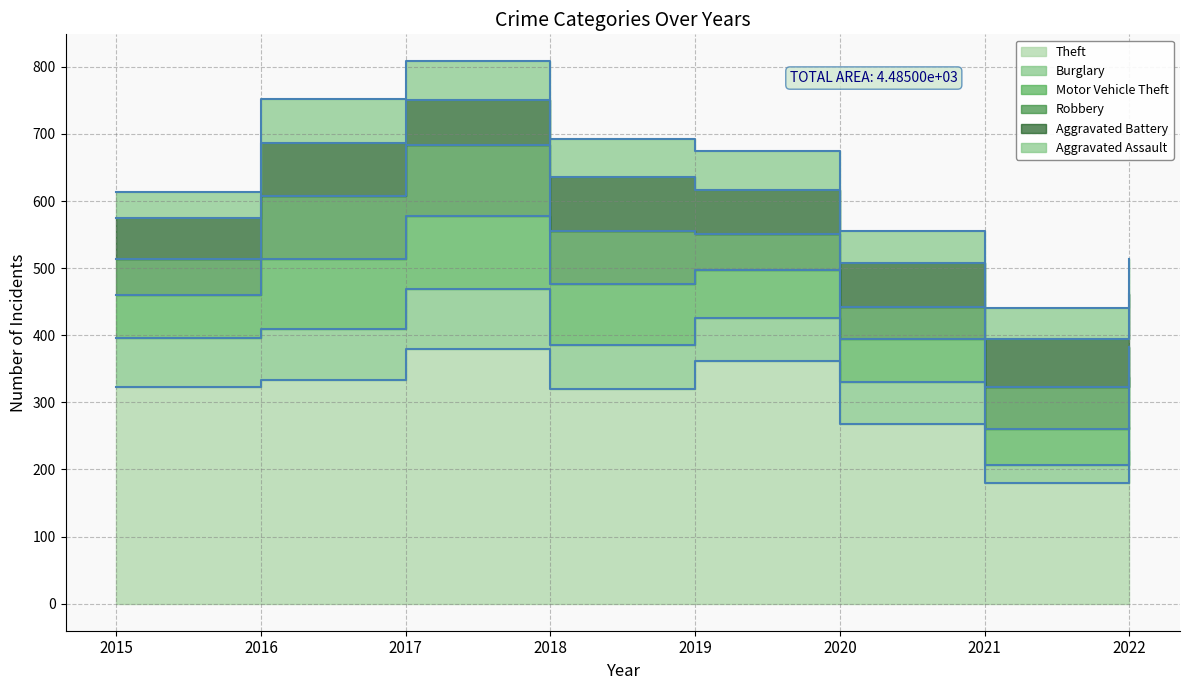

At which category is the sum across all series the highest?

2017